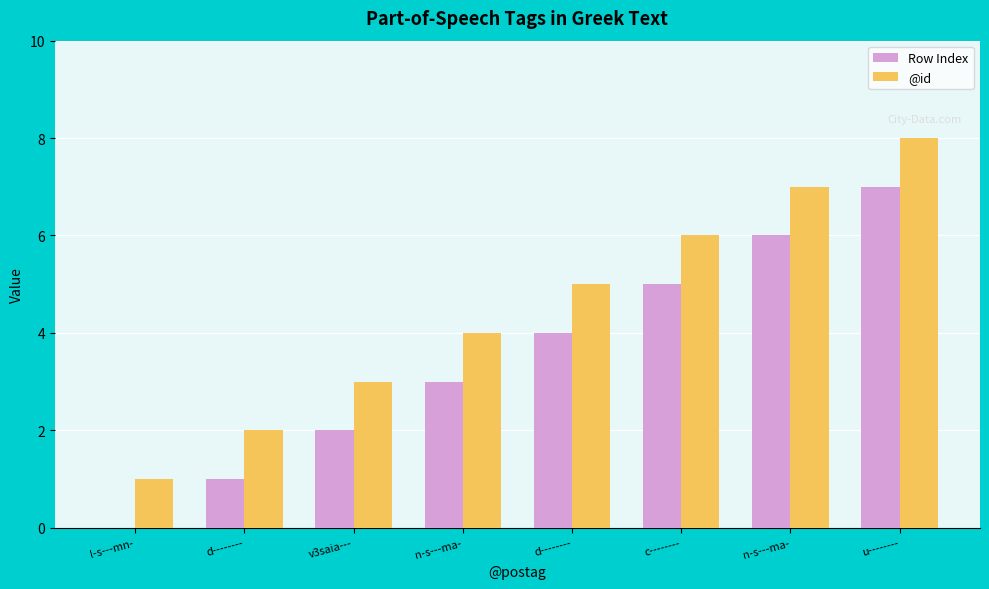

Where does the Row Index series first go above 4?

c--------